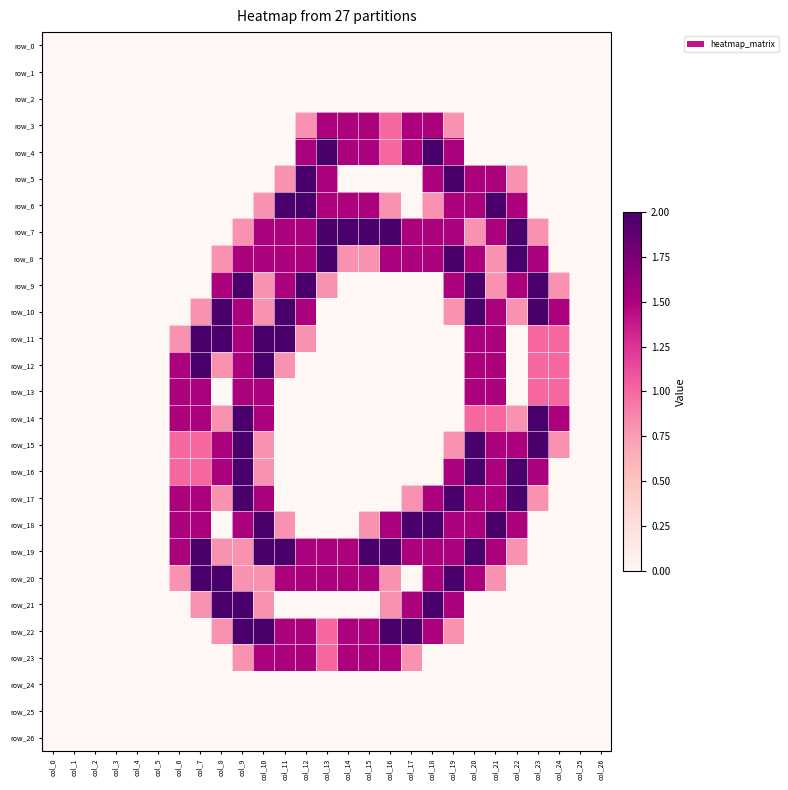

Reading left to right, transcribe all the data shown in this chart.

row_0: col_0=0.0	col_1=0.0	col_2=0.0	col_3=0.0	col_4=0.0	col_5=0.0	col_6=0.0	col_7=0.0	col_8=0.0	col_9=0.0	col_10=0.0	col_11=0.0	col_12=0.0	col_13=0.0	col_14=0.0	col_15=0.0	col_16=0.0	col_17=0.0	col_18=0.0	col_19=0.0	col_20=0.0	col_21=0.0	col_22=0.0	col_23=0.0	col_24=0.0	col_25=0.0	col_26=0.0
row_1: col_0=0.0	col_1=0.0	col_2=0.0	col_3=0.0	col_4=0.0	col_5=0.0	col_6=0.0	col_7=0.0	col_8=0.0	col_9=0.0	col_10=0.0	col_11=0.0	col_12=0.0	col_13=0.0	col_14=0.0	col_15=0.0	col_16=0.0	col_17=0.0	col_18=0.0	col_19=0.0	col_20=0.0	col_21=0.0	col_22=0.0	col_23=0.0	col_24=0.0	col_25=0.0	col_26=0.0
row_2: col_0=0.0	col_1=0.0	col_2=0.0	col_3=0.0	col_4=0.0	col_5=0.0	col_6=0.0	col_7=0.0	col_8=0.0	col_9=0.0	col_10=0.0	col_11=0.0	col_12=0.0	col_13=0.0	col_14=0.0	col_15=0.0	col_16=0.0	col_17=0.0	col_18=0.0	col_19=0.0	col_20=0.0	col_21=0.0	col_22=0.0	col_23=0.0	col_24=0.0	col_25=0.0	col_26=0.0
row_3: col_0=0.0	col_1=0.0	col_2=0.0	col_3=0.0	col_4=0.0	col_5=0.0	col_6=0.0	col_7=0.0	col_8=0.0	col_9=0.0	col_10=0.0	col_11=0.0	col_12=0.8	col_13=1.5	col_14=1.5	col_15=1.5	col_16=1.0	col_17=1.5	col_18=1.5	col_19=0.8	col_20=0.0	col_21=0.0	col_22=0.0	col_23=0.0	col_24=0.0	col_25=0.0	col_26=0.0
row_4: col_0=0.0	col_1=0.0	col_2=0.0	col_3=0.0	col_4=0.0	col_5=0.0	col_6=0.0	col_7=0.0	col_8=0.0	col_9=0.0	col_10=0.0	col_11=0.0	col_12=1.5	col_13=2.0	col_14=1.5	col_15=1.5	col_16=1.0	col_17=1.5	col_18=2.0	col_19=1.5	col_20=0.0	col_21=0.0	col_22=0.0	col_23=0.0	col_24=0.0	col_25=0.0	col_26=0.0
row_5: col_0=0.0	col_1=0.0	col_2=0.0	col_3=0.0	col_4=0.0	col_5=0.0	col_6=0.0	col_7=0.0	col_8=0.0	col_9=0.0	col_10=0.0	col_11=0.8	col_12=2.0	col_13=1.5	col_14=0.0	col_15=0.0	col_16=0.0	col_17=0.0	col_18=1.5	col_19=2.0	col_20=1.5	col_21=1.5	col_22=0.8	col_23=0.0	col_24=0.0	col_25=0.0	col_26=0.0
row_6: col_0=0.0	col_1=0.0	col_2=0.0	col_3=0.0	col_4=0.0	col_5=0.0	col_6=0.0	col_7=0.0	col_8=0.0	col_9=0.0	col_10=0.8	col_11=2.0	col_12=2.0	col_13=1.5	col_14=1.5	col_15=1.5	col_16=0.8	col_17=0.0	col_18=0.8	col_19=1.5	col_20=1.5	col_21=2.0	col_22=1.5	col_23=0.0	col_24=0.0	col_25=0.0	col_26=0.0
row_7: col_0=0.0	col_1=0.0	col_2=0.0	col_3=0.0	col_4=0.0	col_5=0.0	col_6=0.0	col_7=0.0	col_8=0.0	col_9=0.8	col_10=1.5	col_11=1.5	col_12=1.5	col_13=2.0	col_14=2.0	col_15=2.0	col_16=2.0	col_17=1.5	col_18=1.5	col_19=1.5	col_20=0.8	col_21=1.5	col_22=2.0	col_23=0.8	col_24=0.0	col_25=0.0	col_26=0.0
row_8: col_0=0.0	col_1=0.0	col_2=0.0	col_3=0.0	col_4=0.0	col_5=0.0	col_6=0.0	col_7=0.0	col_8=0.8	col_9=1.5	col_10=1.5	col_11=1.5	col_12=1.5	col_13=2.0	col_14=0.8	col_15=0.8	col_16=1.5	col_17=1.5	col_18=1.5	col_19=2.0	col_20=1.5	col_21=0.8	col_22=2.0	col_23=1.5	col_24=0.0	col_25=0.0	col_26=0.0
row_9: col_0=0.0	col_1=0.0	col_2=0.0	col_3=0.0	col_4=0.0	col_5=0.0	col_6=0.0	col_7=0.0	col_8=1.5	col_9=2.0	col_10=0.8	col_11=1.5	col_12=2.0	col_13=0.8	col_14=0.0	col_15=0.0	col_16=0.0	col_17=0.0	col_18=0.0	col_19=1.5	col_20=2.0	col_21=0.8	col_22=1.5	col_23=2.0	col_24=0.8	col_25=0.0	col_26=0.0
row_10: col_0=0.0	col_1=0.0	col_2=0.0	col_3=0.0	col_4=0.0	col_5=0.0	col_6=0.0	col_7=0.8	col_8=2.0	col_9=1.5	col_10=0.8	col_11=2.0	col_12=1.5	col_13=0.0	col_14=0.0	col_15=0.0	col_16=0.0	col_17=0.0	col_18=0.0	col_19=0.8	col_20=2.0	col_21=1.5	col_22=0.8	col_23=2.0	col_24=1.5	col_25=0.0	col_26=0.0
row_11: col_0=0.0	col_1=0.0	col_2=0.0	col_3=0.0	col_4=0.0	col_5=0.0	col_6=0.8	col_7=2.0	col_8=2.0	col_9=1.5	col_10=2.0	col_11=2.0	col_12=0.8	col_13=0.0	col_14=0.0	col_15=0.0	col_16=0.0	col_17=0.0	col_18=0.0	col_19=0.0	col_20=1.5	col_21=1.5	col_22=0.0	col_23=1.0	col_24=1.0	col_25=0.0	col_26=0.0
row_12: col_0=0.0	col_1=0.0	col_2=0.0	col_3=0.0	col_4=0.0	col_5=0.0	col_6=1.5	col_7=2.0	col_8=0.8	col_9=1.5	col_10=2.0	col_11=0.8	col_12=0.0	col_13=0.0	col_14=0.0	col_15=0.0	col_16=0.0	col_17=0.0	col_18=0.0	col_19=0.0	col_20=1.5	col_21=1.5	col_22=0.0	col_23=1.0	col_24=1.0	col_25=0.0	col_26=0.0
row_13: col_0=0.0	col_1=0.0	col_2=0.0	col_3=0.0	col_4=0.0	col_5=0.0	col_6=1.5	col_7=1.5	col_8=0.0	col_9=1.5	col_10=1.5	col_11=0.0	col_12=0.0	col_13=0.0	col_14=0.0	col_15=0.0	col_16=0.0	col_17=0.0	col_18=0.0	col_19=0.0	col_20=1.5	col_21=1.5	col_22=0.0	col_23=1.0	col_24=1.0	col_25=0.0	col_26=0.0
row_14: col_0=0.0	col_1=0.0	col_2=0.0	col_3=0.0	col_4=0.0	col_5=0.0	col_6=1.5	col_7=1.5	col_8=0.8	col_9=2.0	col_10=1.5	col_11=0.0	col_12=0.0	col_13=0.0	col_14=0.0	col_15=0.0	col_16=0.0	col_17=0.0	col_18=0.0	col_19=0.0	col_20=1.0	col_21=1.0	col_22=0.8	col_23=2.0	col_24=1.5	col_25=0.0	col_26=0.0
row_15: col_0=0.0	col_1=0.0	col_2=0.0	col_3=0.0	col_4=0.0	col_5=0.0	col_6=1.0	col_7=1.0	col_8=1.5	col_9=2.0	col_10=0.8	col_11=0.0	col_12=0.0	col_13=0.0	col_14=0.0	col_15=0.0	col_16=0.0	col_17=0.0	col_18=0.0	col_19=0.8	col_20=2.0	col_21=1.5	col_22=1.5	col_23=2.0	col_24=0.8	col_25=0.0	col_26=0.0
row_16: col_0=0.0	col_1=0.0	col_2=0.0	col_3=0.0	col_4=0.0	col_5=0.0	col_6=1.0	col_7=1.0	col_8=1.5	col_9=2.0	col_10=0.8	col_11=0.0	col_12=0.0	col_13=0.0	col_14=0.0	col_15=0.0	col_16=0.0	col_17=0.0	col_18=0.0	col_19=1.5	col_20=2.0	col_21=1.5	col_22=2.0	col_23=1.5	col_24=0.0	col_25=0.0	col_26=0.0
row_17: col_0=0.0	col_1=0.0	col_2=0.0	col_3=0.0	col_4=0.0	col_5=0.0	col_6=1.5	col_7=1.5	col_8=0.8	col_9=2.0	col_10=1.5	col_11=0.0	col_12=0.0	col_13=0.0	col_14=0.0	col_15=0.0	col_16=0.0	col_17=0.8	col_18=1.5	col_19=2.0	col_20=1.5	col_21=1.5	col_22=2.0	col_23=0.8	col_24=0.0	col_25=0.0	col_26=0.0
row_18: col_0=0.0	col_1=0.0	col_2=0.0	col_3=0.0	col_4=0.0	col_5=0.0	col_6=1.5	col_7=1.5	col_8=0.0	col_9=1.5	col_10=2.0	col_11=0.8	col_12=0.0	col_13=0.0	col_14=0.0	col_15=0.8	col_16=1.5	col_17=2.0	col_18=2.0	col_19=1.5	col_20=1.5	col_21=2.0	col_22=1.5	col_23=0.0	col_24=0.0	col_25=0.0	col_26=0.0
row_19: col_0=0.0	col_1=0.0	col_2=0.0	col_3=0.0	col_4=0.0	col_5=0.0	col_6=1.5	col_7=2.0	col_8=0.8	col_9=0.8	col_10=2.0	col_11=2.0	col_12=1.5	col_13=1.5	col_14=1.5	col_15=2.0	col_16=2.0	col_17=1.5	col_18=1.5	col_19=1.5	col_20=2.0	col_21=1.5	col_22=0.8	col_23=0.0	col_24=0.0	col_25=0.0	col_26=0.0
row_20: col_0=0.0	col_1=0.0	col_2=0.0	col_3=0.0	col_4=0.0	col_5=0.0	col_6=0.8	col_7=2.0	col_8=2.0	col_9=0.8	col_10=0.8	col_11=1.5	col_12=1.5	col_13=1.5	col_14=1.5	col_15=1.5	col_16=0.8	col_17=0.0	col_18=1.5	col_19=2.0	col_20=1.5	col_21=0.8	col_22=0.0	col_23=0.0	col_24=0.0	col_25=0.0	col_26=0.0
row_21: col_0=0.0	col_1=0.0	col_2=0.0	col_3=0.0	col_4=0.0	col_5=0.0	col_6=0.0	col_7=0.8	col_8=2.0	col_9=2.0	col_10=0.8	col_11=0.0	col_12=0.0	col_13=0.0	col_14=0.0	col_15=0.0	col_16=0.8	col_17=1.5	col_18=2.0	col_19=1.5	col_20=0.0	col_21=0.0	col_22=0.0	col_23=0.0	col_24=0.0	col_25=0.0	col_26=0.0
row_22: col_0=0.0	col_1=0.0	col_2=0.0	col_3=0.0	col_4=0.0	col_5=0.0	col_6=0.0	col_7=0.0	col_8=0.8	col_9=2.0	col_10=2.0	col_11=1.5	col_12=1.5	col_13=1.0	col_14=1.5	col_15=1.5	col_16=2.0	col_17=2.0	col_18=1.5	col_19=0.8	col_20=0.0	col_21=0.0	col_22=0.0	col_23=0.0	col_24=0.0	col_25=0.0	col_26=0.0
row_23: col_0=0.0	col_1=0.0	col_2=0.0	col_3=0.0	col_4=0.0	col_5=0.0	col_6=0.0	col_7=0.0	col_8=0.0	col_9=0.8	col_10=1.5	col_11=1.5	col_12=1.5	col_13=1.0	col_14=1.5	col_15=1.5	col_16=1.5	col_17=0.8	col_18=0.0	col_19=0.0	col_20=0.0	col_21=0.0	col_22=0.0	col_23=0.0	col_24=0.0	col_25=0.0	col_26=0.0
row_24: col_0=0.0	col_1=0.0	col_2=0.0	col_3=0.0	col_4=0.0	col_5=0.0	col_6=0.0	col_7=0.0	col_8=0.0	col_9=0.0	col_10=0.0	col_11=0.0	col_12=0.0	col_13=0.0	col_14=0.0	col_15=0.0	col_16=0.0	col_17=0.0	col_18=0.0	col_19=0.0	col_20=0.0	col_21=0.0	col_22=0.0	col_23=0.0	col_24=0.0	col_25=0.0	col_26=0.0
row_25: col_0=0.0	col_1=0.0	col_2=0.0	col_3=0.0	col_4=0.0	col_5=0.0	col_6=0.0	col_7=0.0	col_8=0.0	col_9=0.0	col_10=0.0	col_11=0.0	col_12=0.0	col_13=0.0	col_14=0.0	col_15=0.0	col_16=0.0	col_17=0.0	col_18=0.0	col_19=0.0	col_20=0.0	col_21=0.0	col_22=0.0	col_23=0.0	col_24=0.0	col_25=0.0	col_26=0.0
row_26: col_0=0.0	col_1=0.0	col_2=0.0	col_3=0.0	col_4=0.0	col_5=0.0	col_6=0.0	col_7=0.0	col_8=0.0	col_9=0.0	col_10=0.0	col_11=0.0	col_12=0.0	col_13=0.0	col_14=0.0	col_15=0.0	col_16=0.0	col_17=0.0	col_18=0.0	col_19=0.0	col_20=0.0	col_21=0.0	col_22=0.0	col_23=0.0	col_24=0.0	col_25=0.0	col_26=0.0